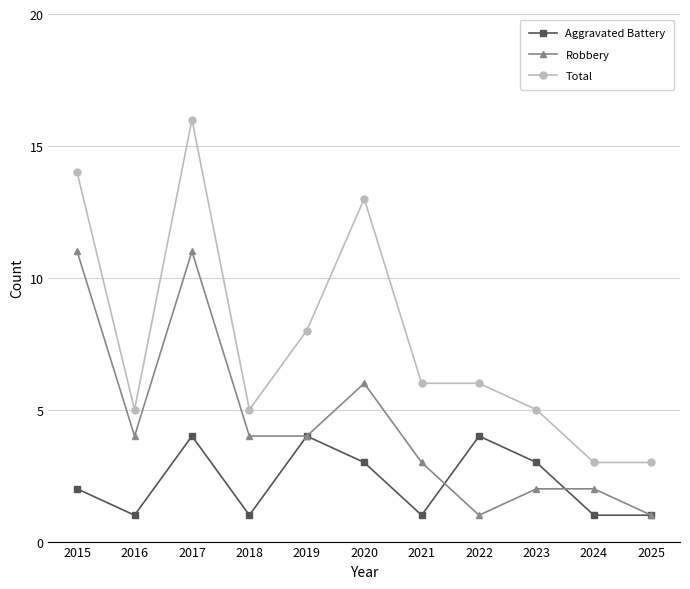

Reading right to left, extract all data points from this chart.

Aggravated Battery: 2025=1	2024=1	2023=3	2022=4	2021=1	2020=3	2019=4	2018=1	2017=4	2016=1	2015=2
Robbery: 2025=1	2024=2	2023=2	2022=1	2021=3	2020=6	2019=4	2018=4	2017=11	2016=4	2015=11
Total: 2025=3	2024=3	2023=5	2022=6	2021=6	2020=13	2019=8	2018=5	2017=16	2016=5	2015=14